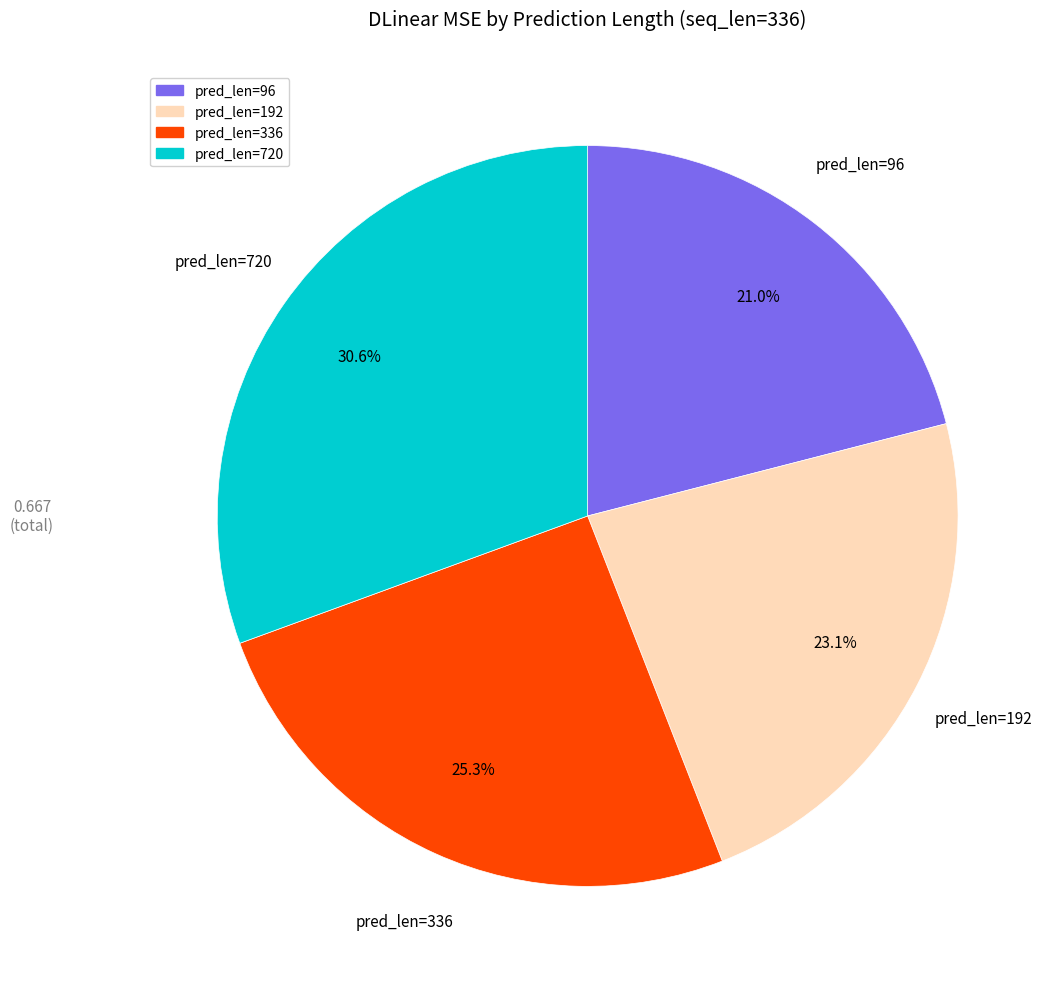

Rank the categories by value from highest to lowest.

pred_len=720, pred_len=336, pred_len=192, pred_len=96